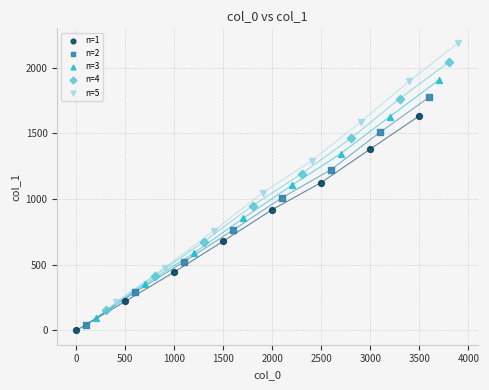

Which series has the widest spread of Y values?

n=5